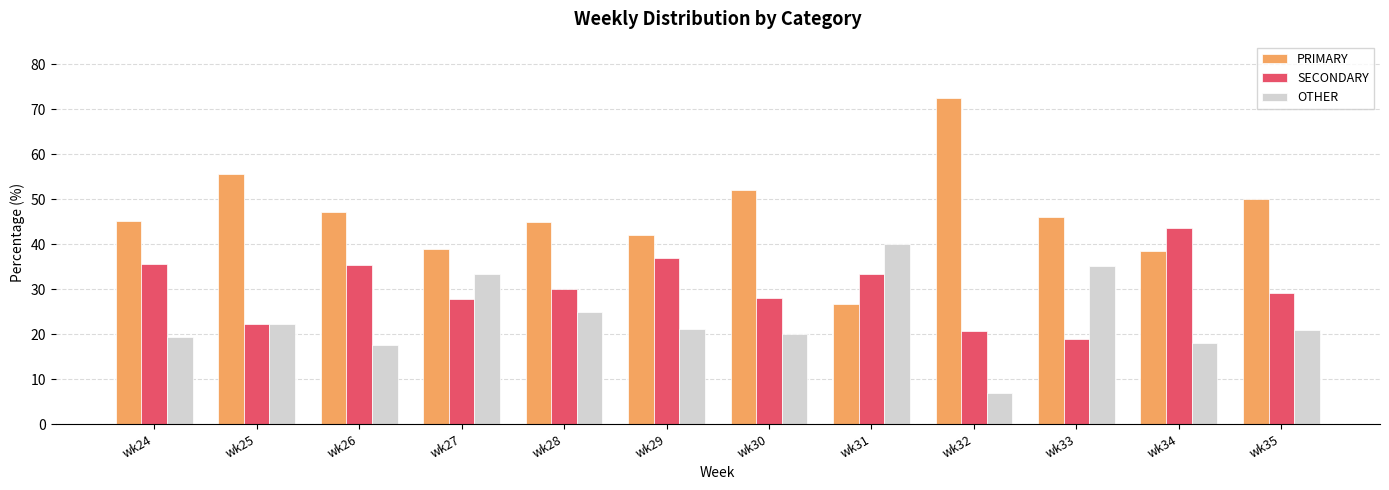

What is the value of the SECONDARY bar at the 3rd from the left?

35.3